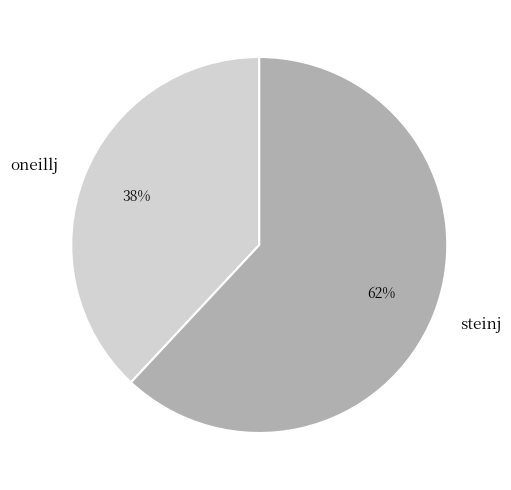

How many segments does this pie chart have?

2